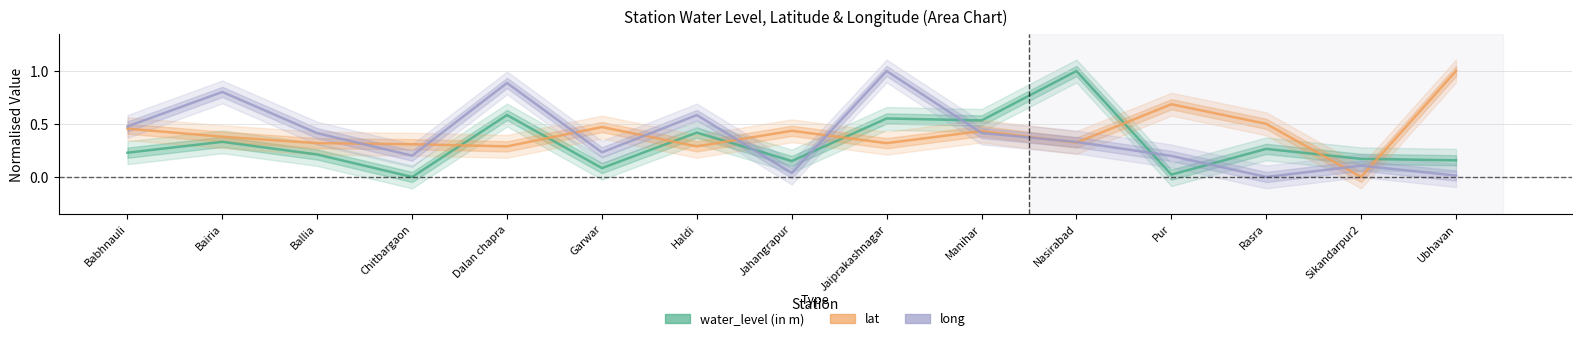

Does the chart display data point markers on the line(s)?

No